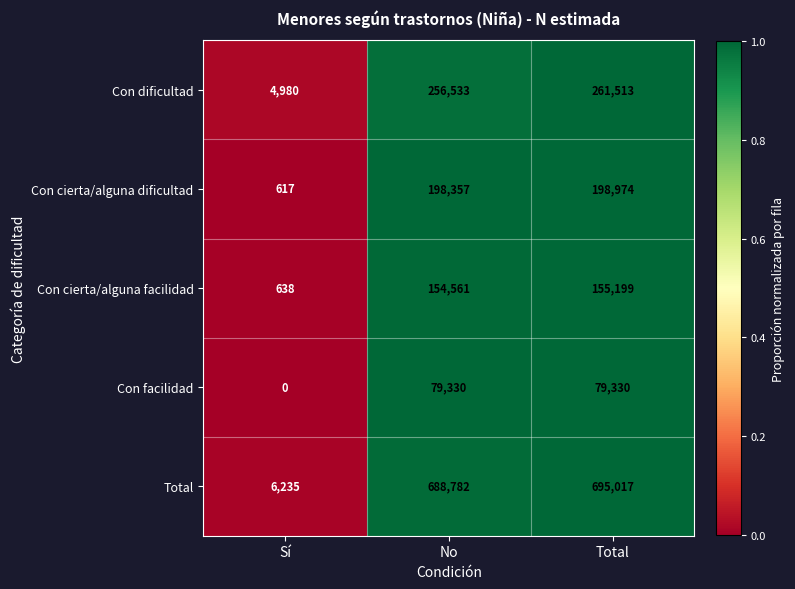

What is the difference between the maximum and minimum values in the Con dificultad series?

256533